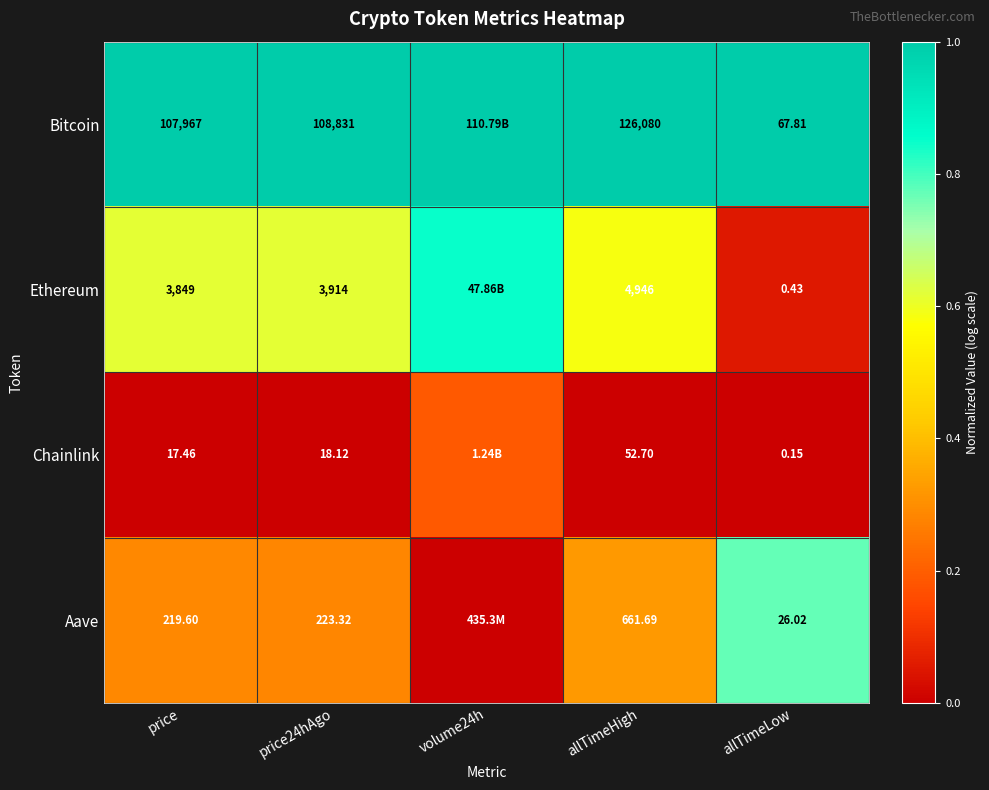

Rank the series at allTimeLow from highest to lowest value.

Bitcoin, Aave, Ethereum, Chainlink